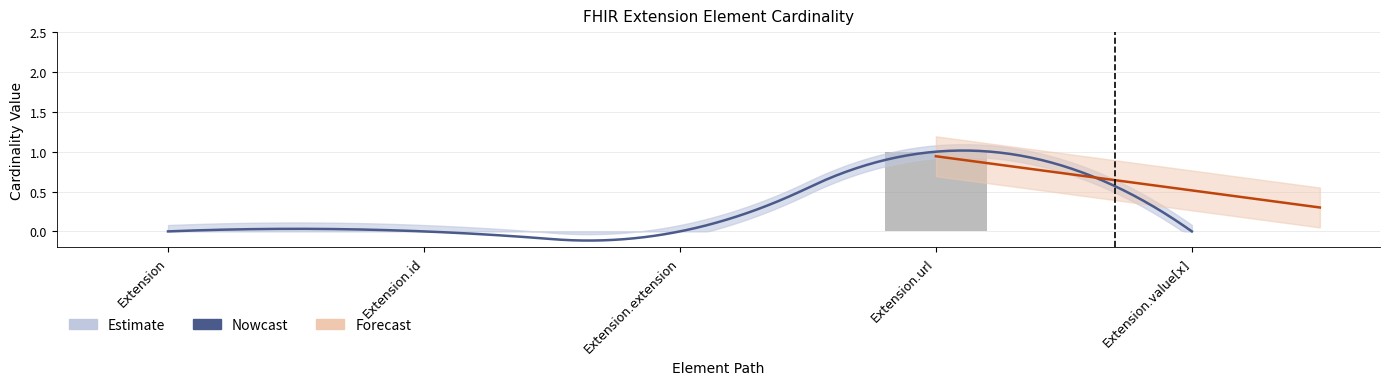

How many values exceed 0?

1